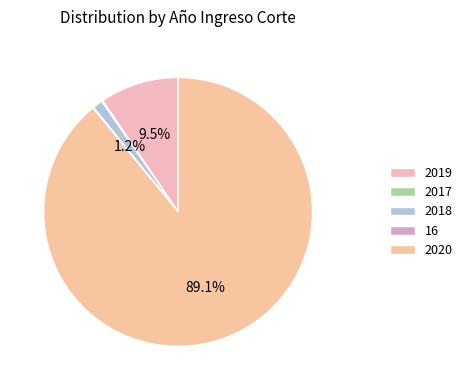

Approximately how many times larger is the value at 2019 compared to 2018?

7.8